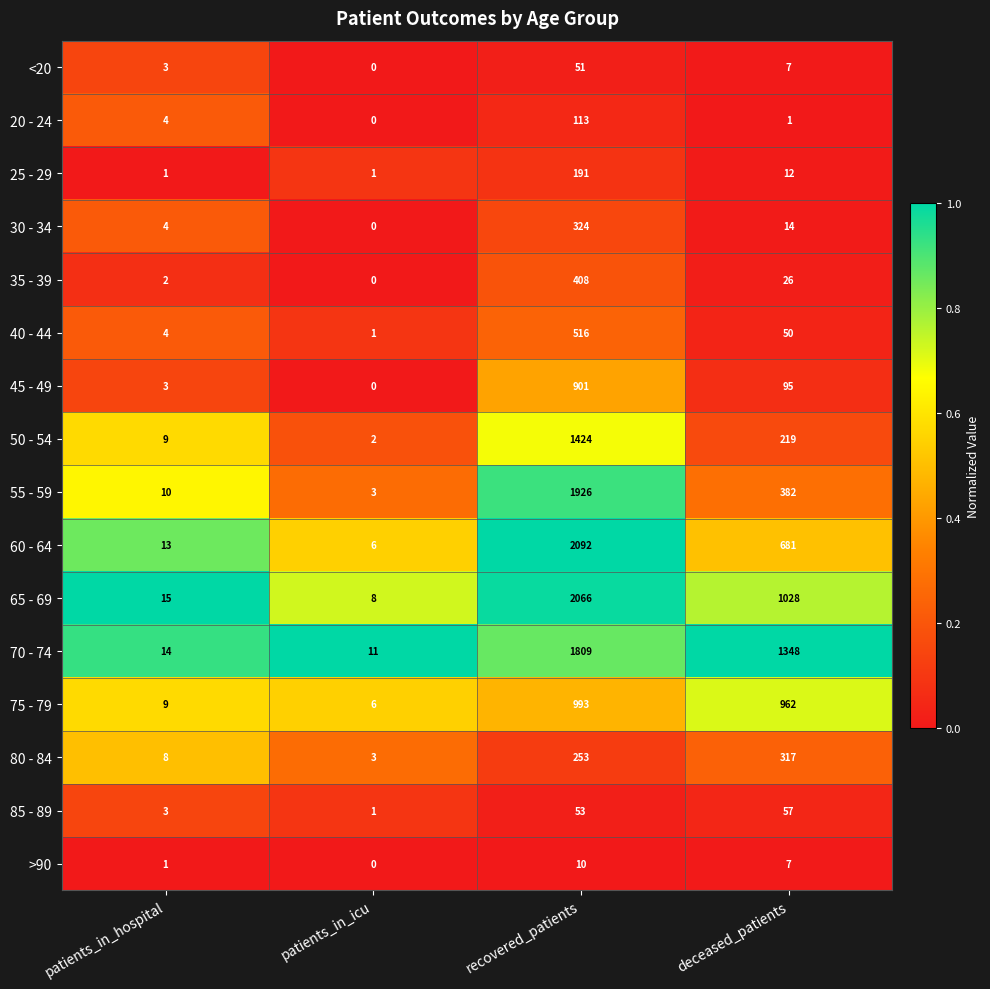

What value does the 80 - 84 series have at recovered_patients?

253